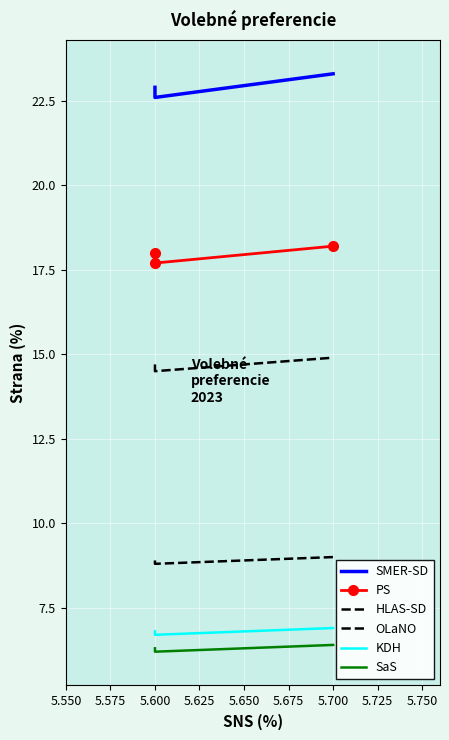

At 5.700, list the series in order from smallest to largest.

SaS, KDH, OLaNO, HLAS-SD, PS, SMER-SD